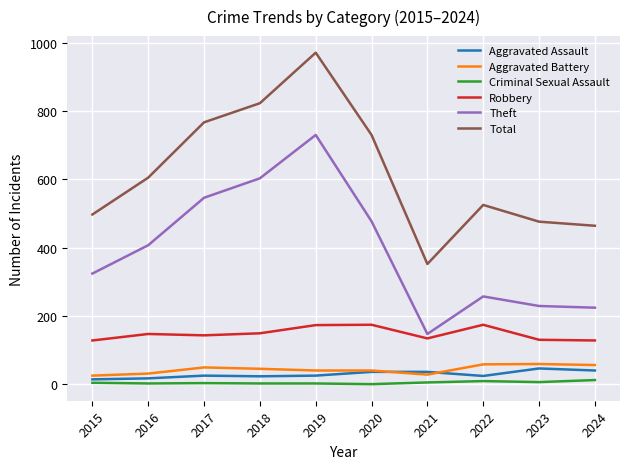

True or false: Robbery and Aggravated Battery intersect in this chart.

False